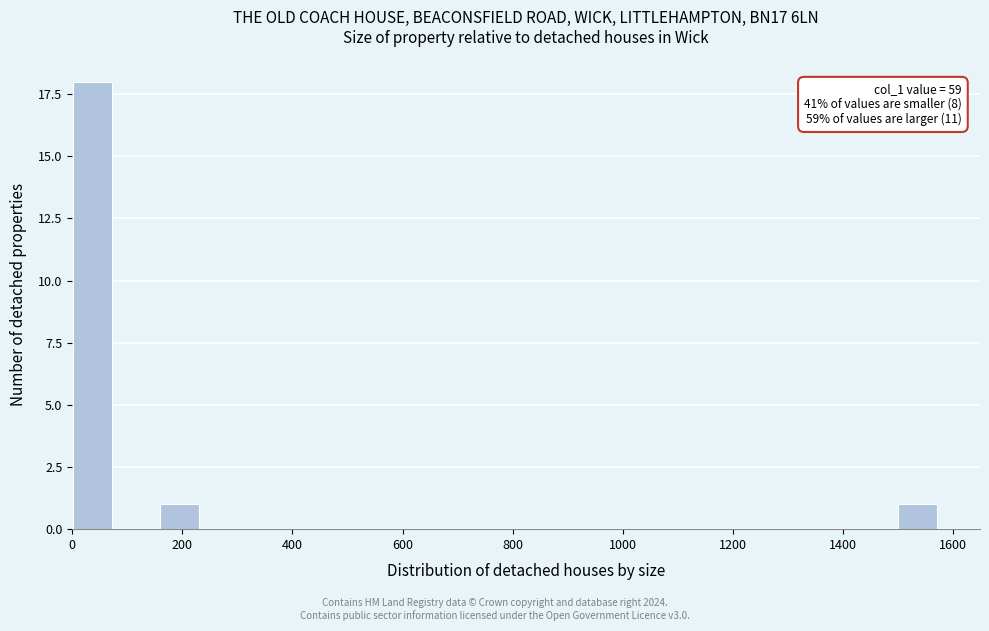

Around what value on the x-axis is the tallest bar? Give the approximate position of its centre, as read against the axis.

40